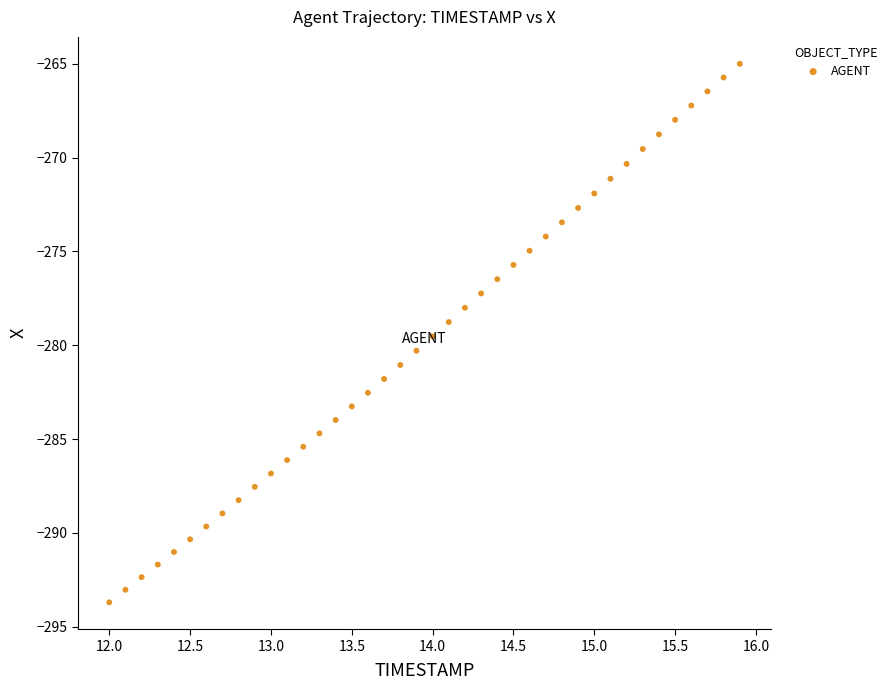

What is the range of Y values (max minus min)?

28.7